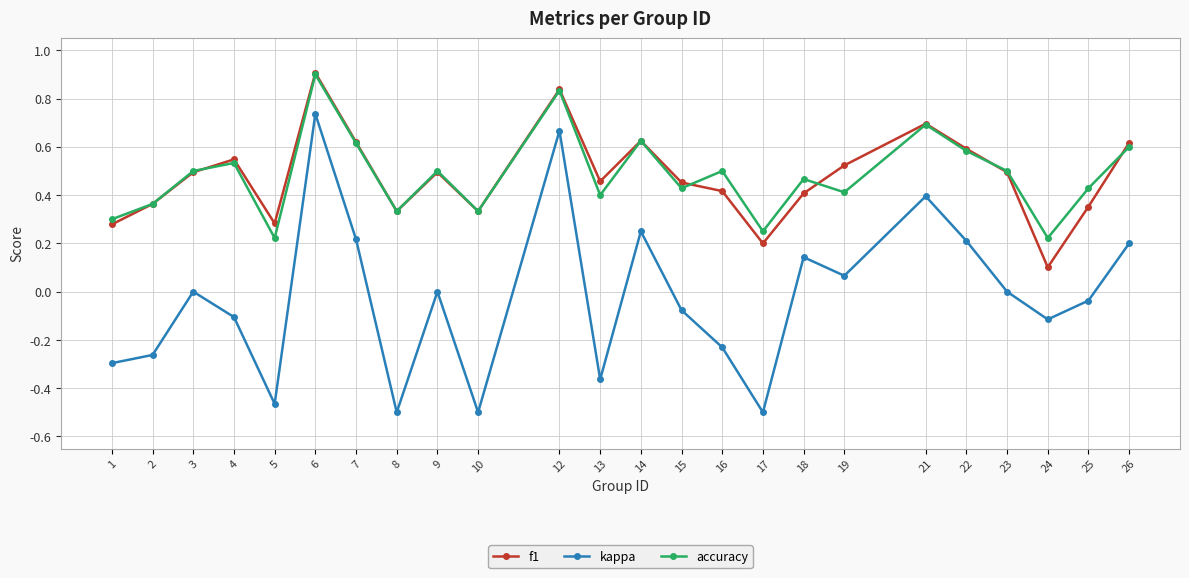

Is it true that kappa equals -0.1 at 4?

True